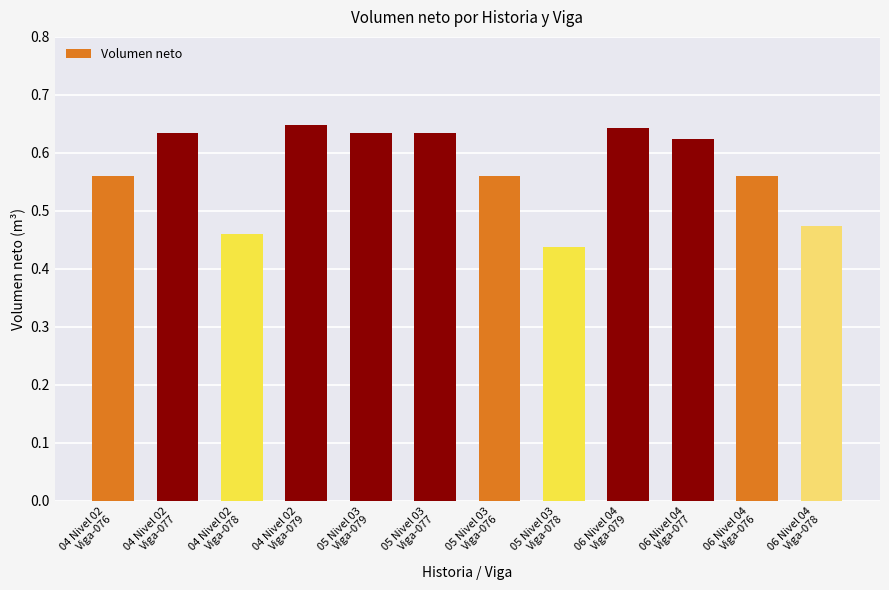

Count the values in the range 0 to 1.

12